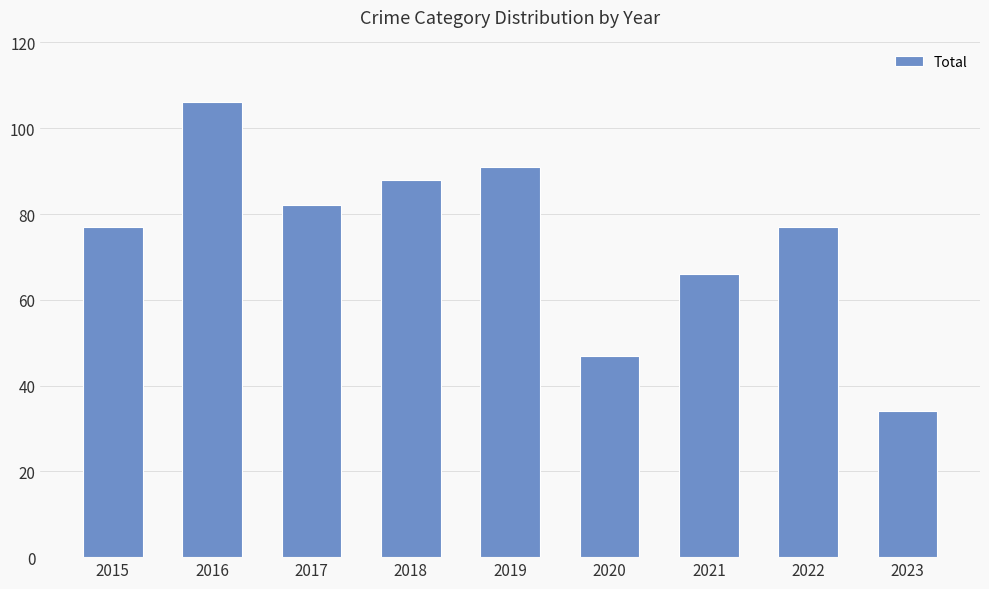

What is the maximum value shown in the chart?

106